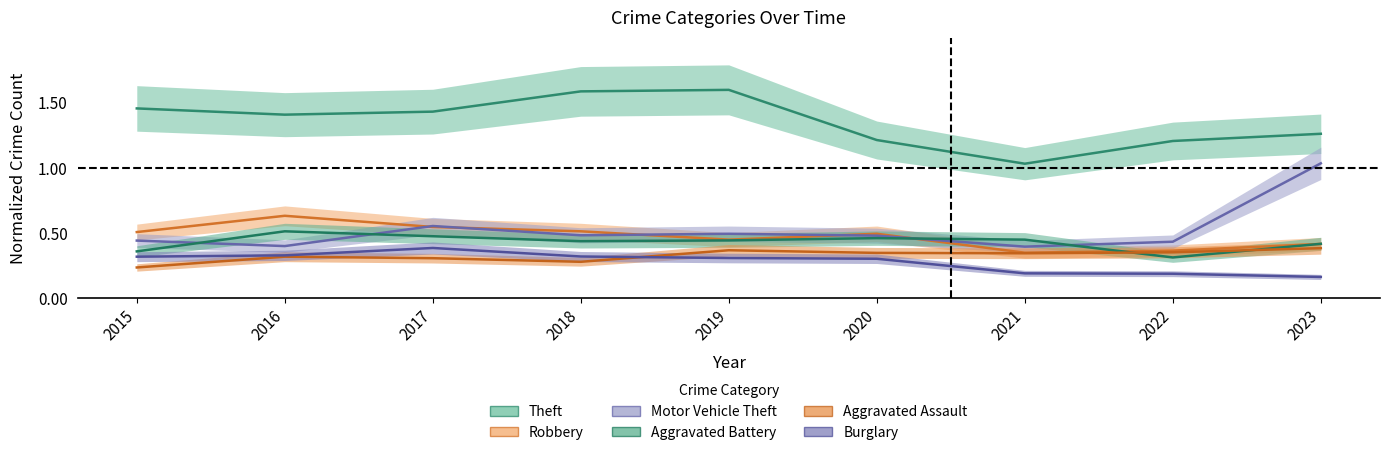

What is the average value of the Burglary series?

0.3